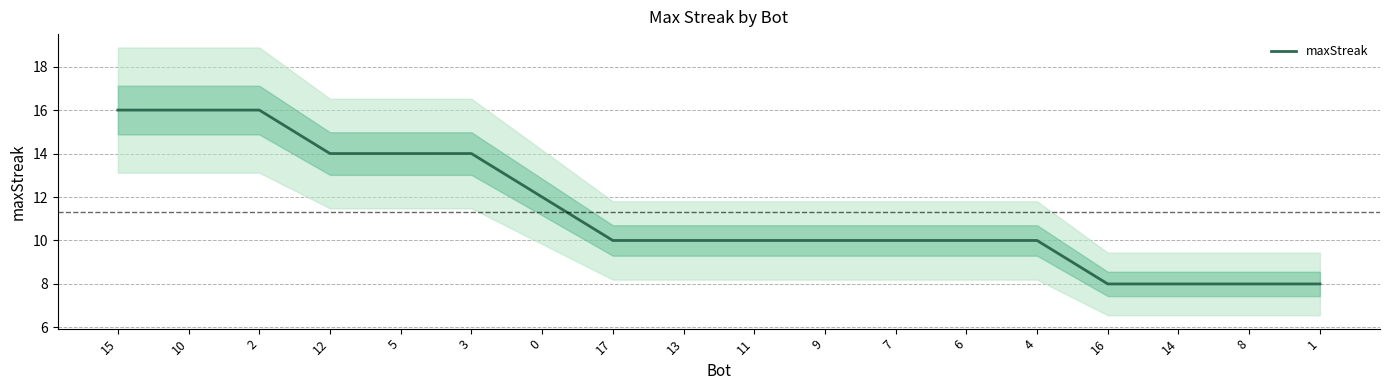

Is it true that the value at 6 is 3?

False